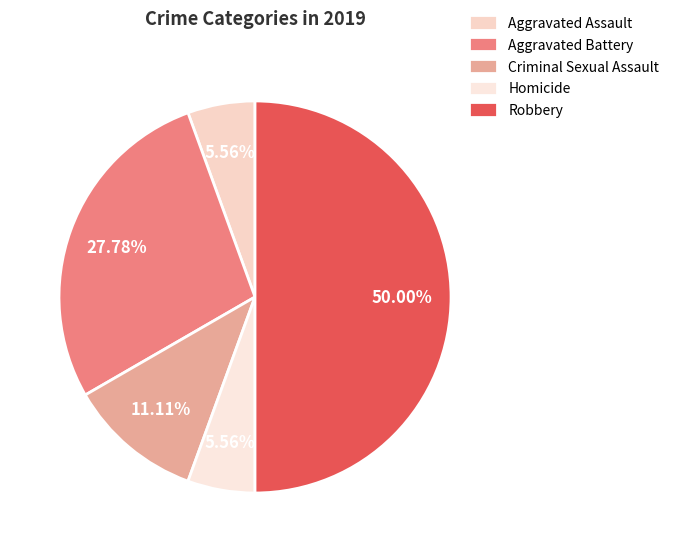

Do Aggravated Assault and Robbery together represent more than half of the pie?

Yes